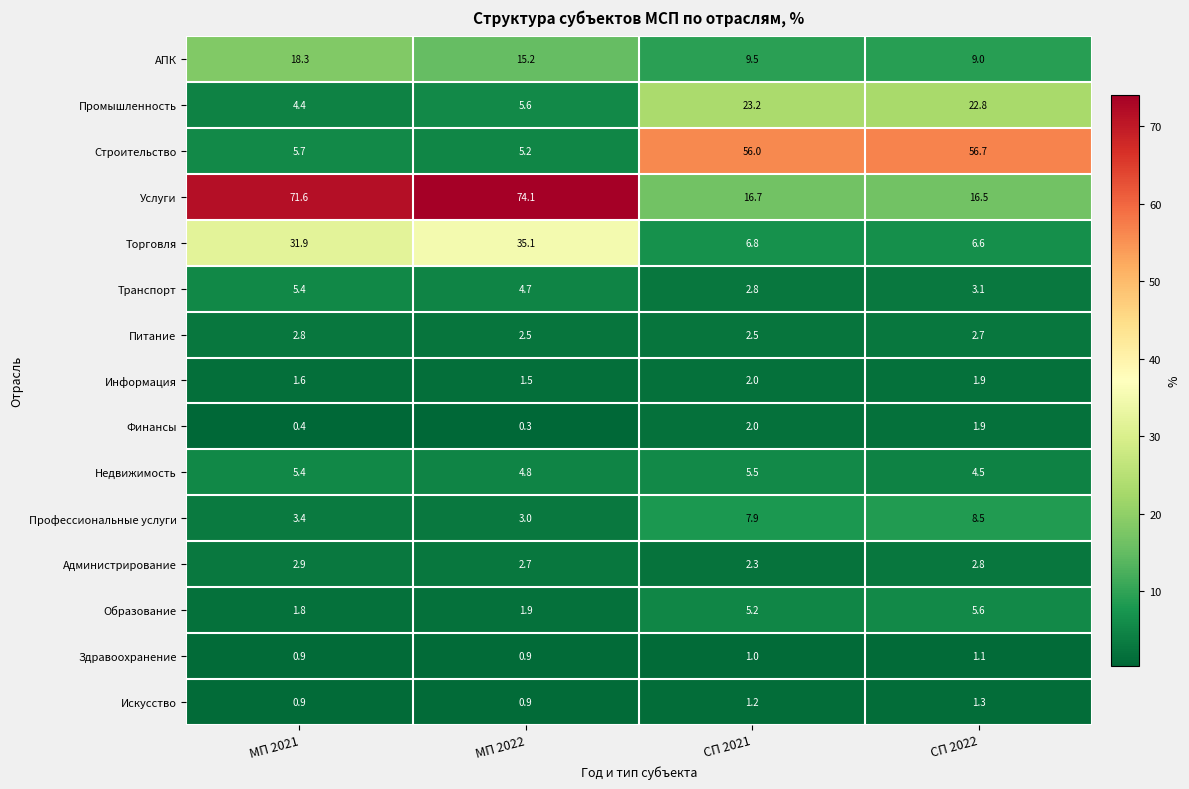

What is the sum of the Образование values at МП 2022 and СП 2022?

7.5